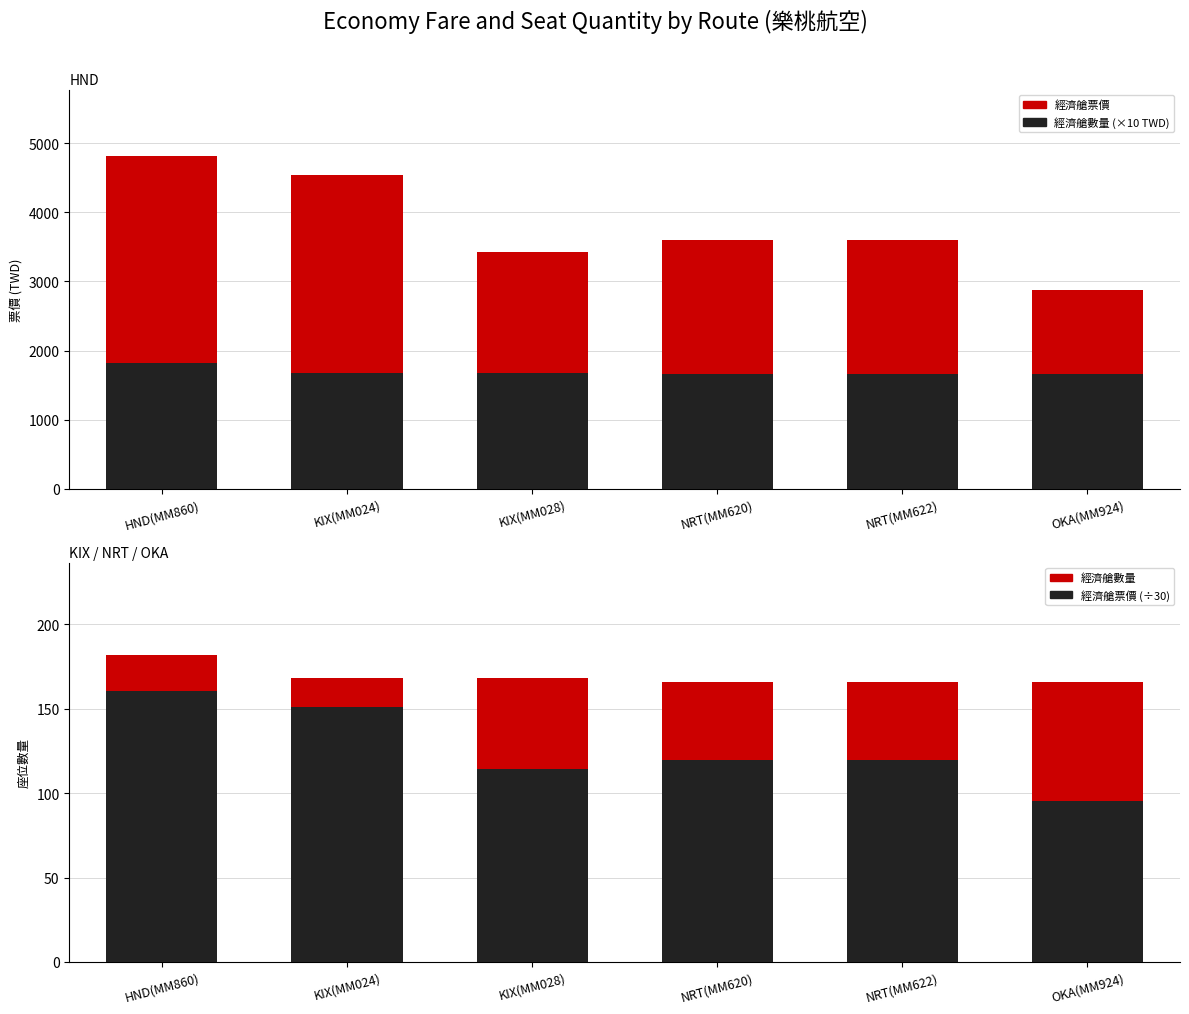

Reading left to right, extract all data points from this chart.

經濟艙票價: HND(MM860)=4810	KIX(MM024)=4532	KIX(MM028)=3428	NRT(MM620)=3596	NRT(MM622)=3596	OKA(MM924)=2869
經濟艙數量: HND(MM860)=182	KIX(MM024)=168	KIX(MM028)=168	NRT(MM620)=166	NRT(MM622)=166	OKA(MM924)=166